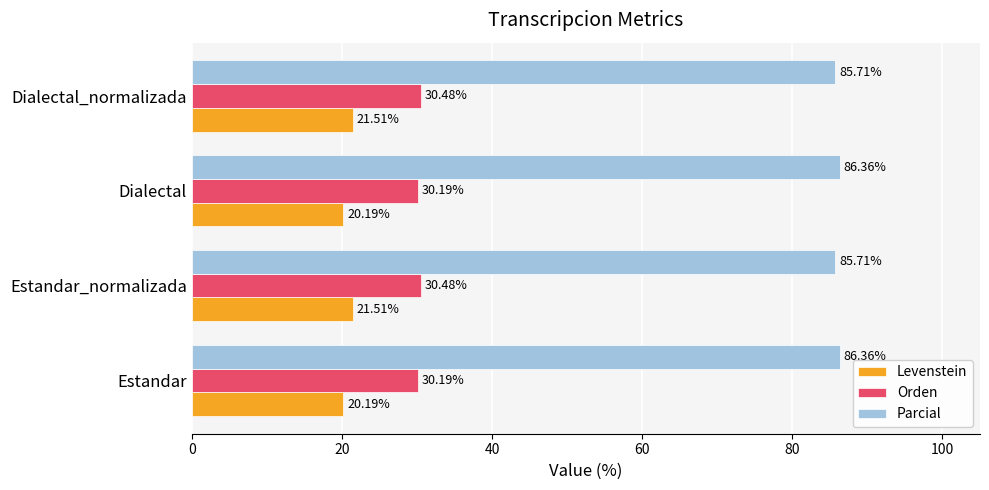

What is the difference between the maximum and minimum values in the Levenstein series?

1.3